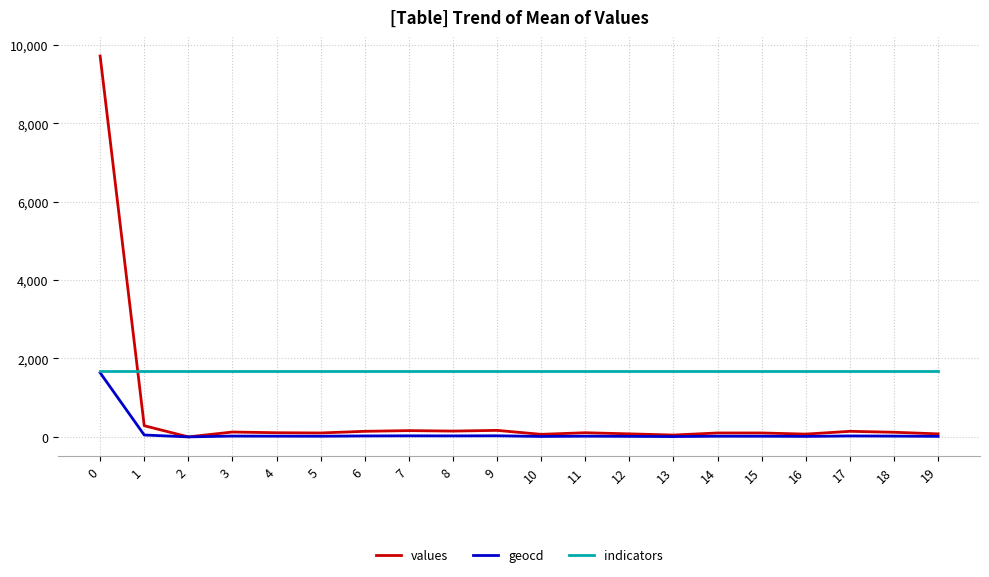

What is the highest value of the values series?

9714